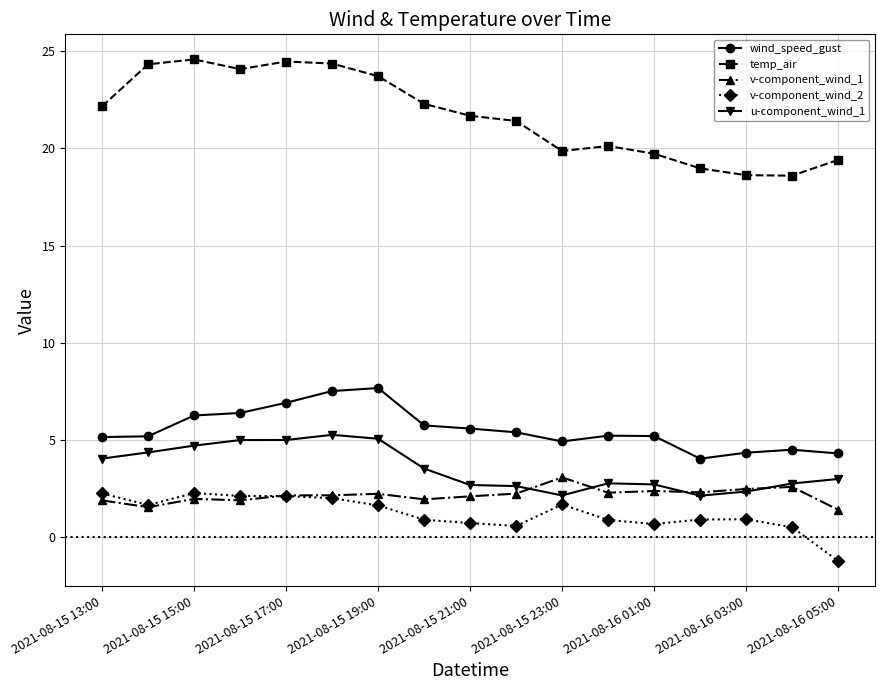

True or false: u-component_wind_1 and temp_air intersect in this chart.

False